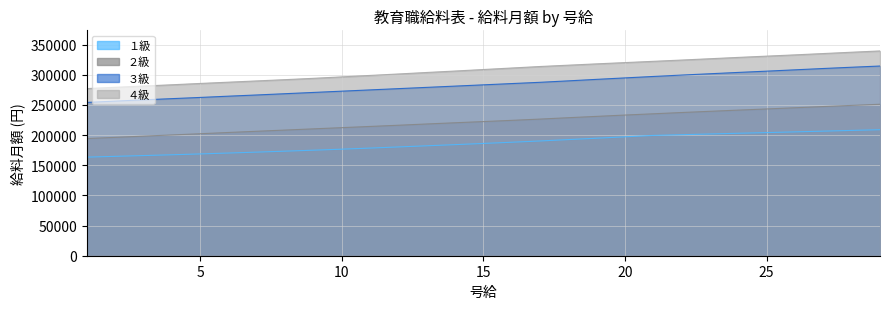

What is the sum of the ３級 values at 23 and 10?

574700